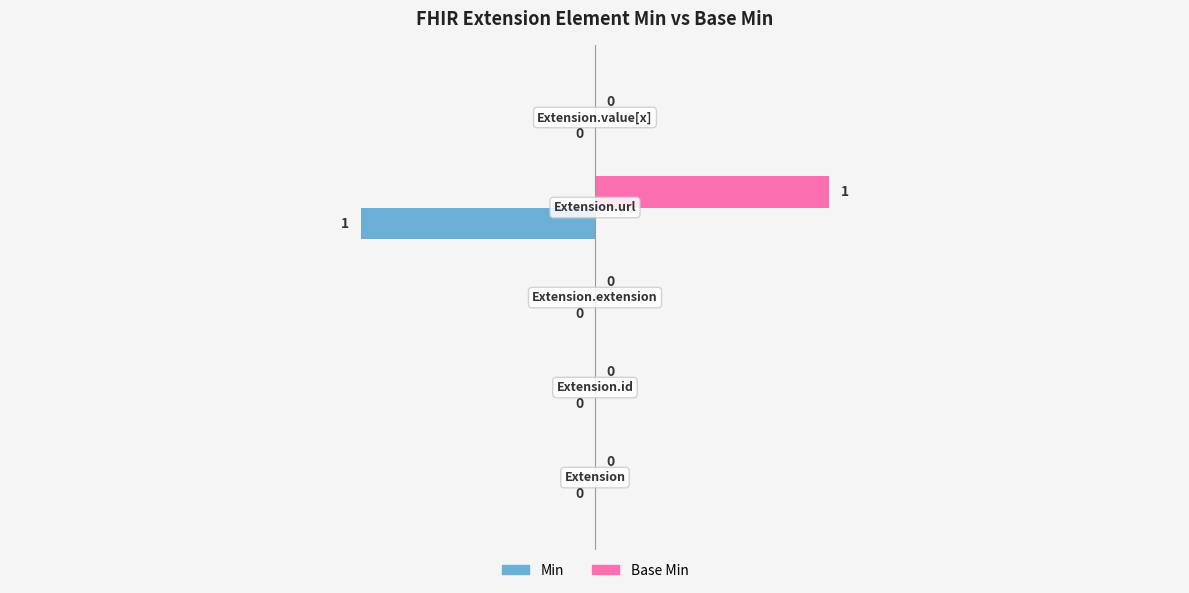

Reading right to left, extract all data points from this chart.

Min: 0	-1	0	0	0
Base Min: 0	1	0	0	0